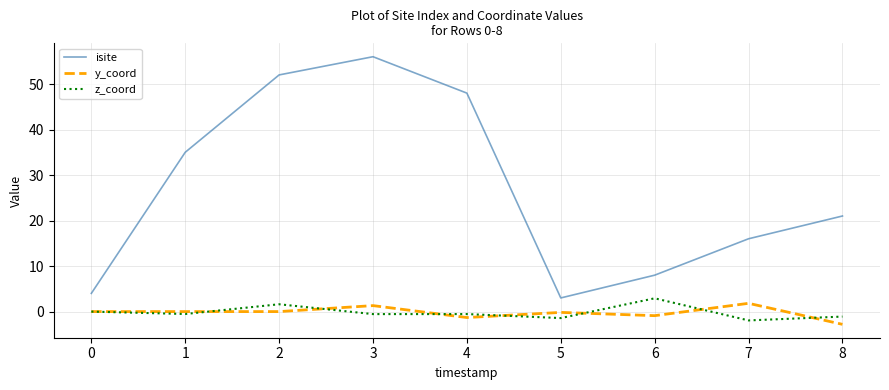

At how many categories does at least one series exceed 12?

6